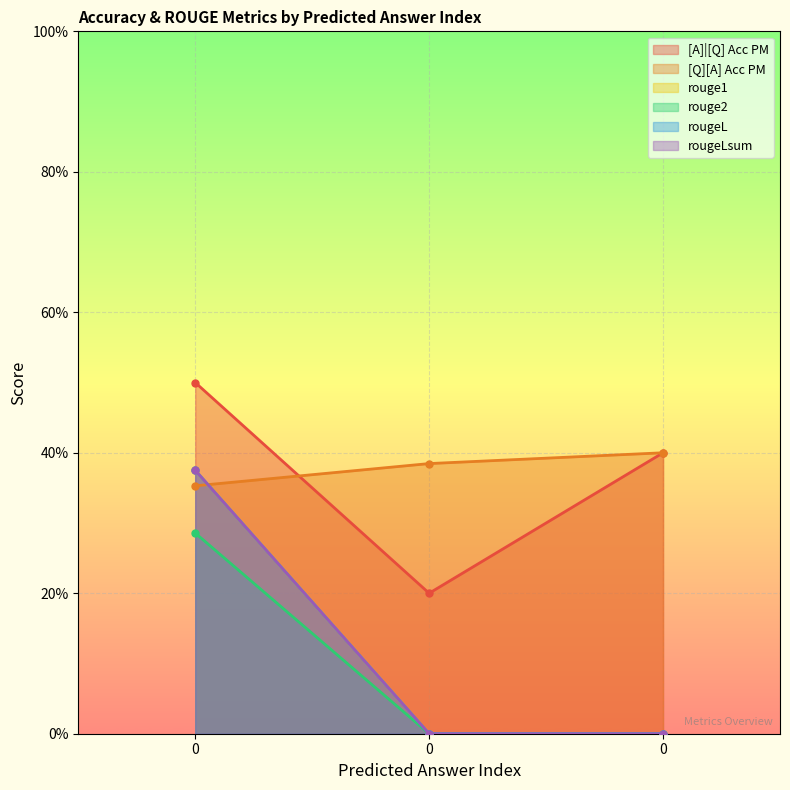

At 0, list the series in order from smallest to largest.

rouge2, [Q][A] Acc PM, rouge1, rougeL, rougeLsum, [A]|[Q] Acc PM